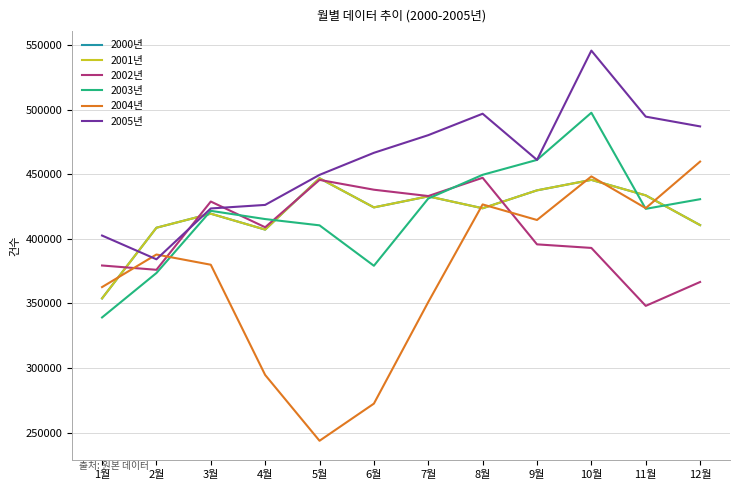

What is the difference between the maximum and minimum values in the 2000년 series?

92981